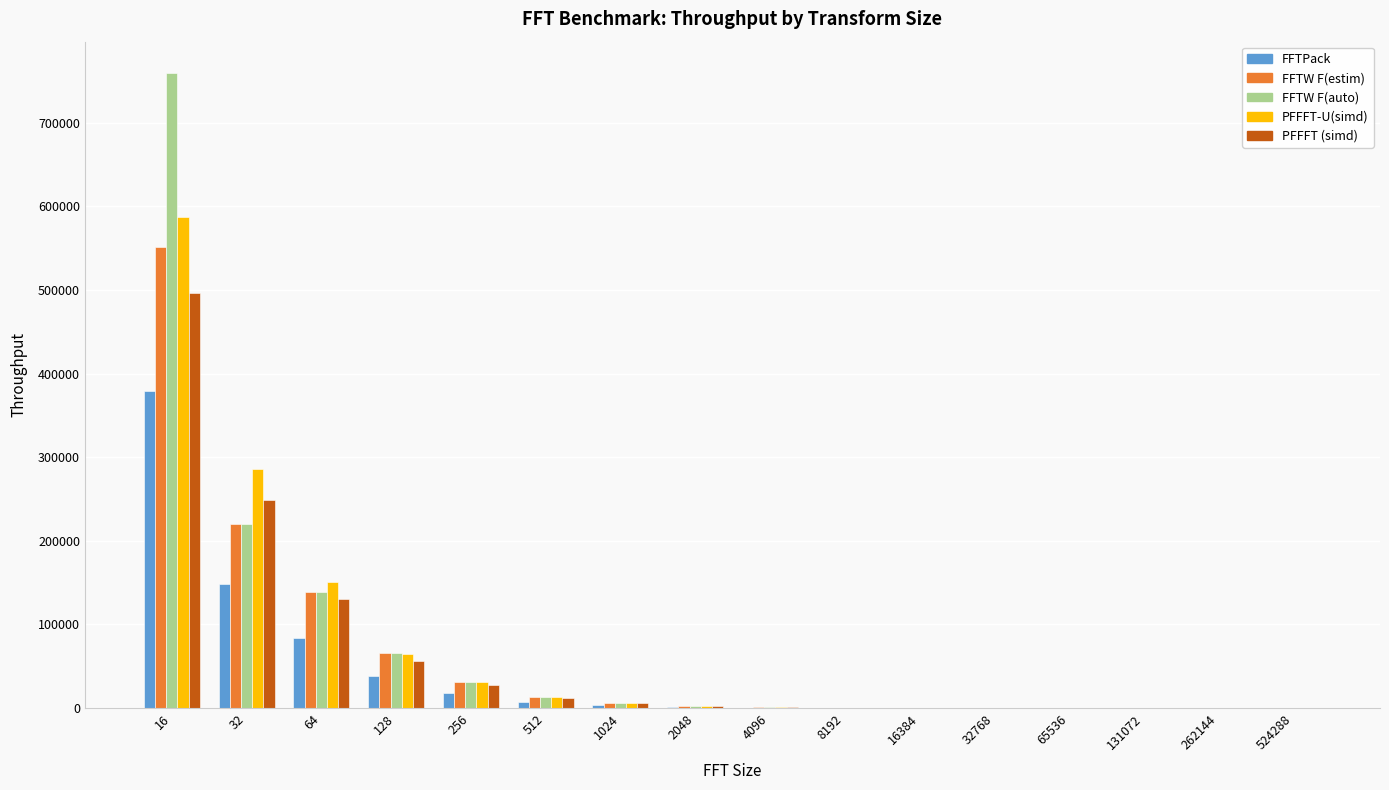

What is the maximum value shown in the chart?

758856